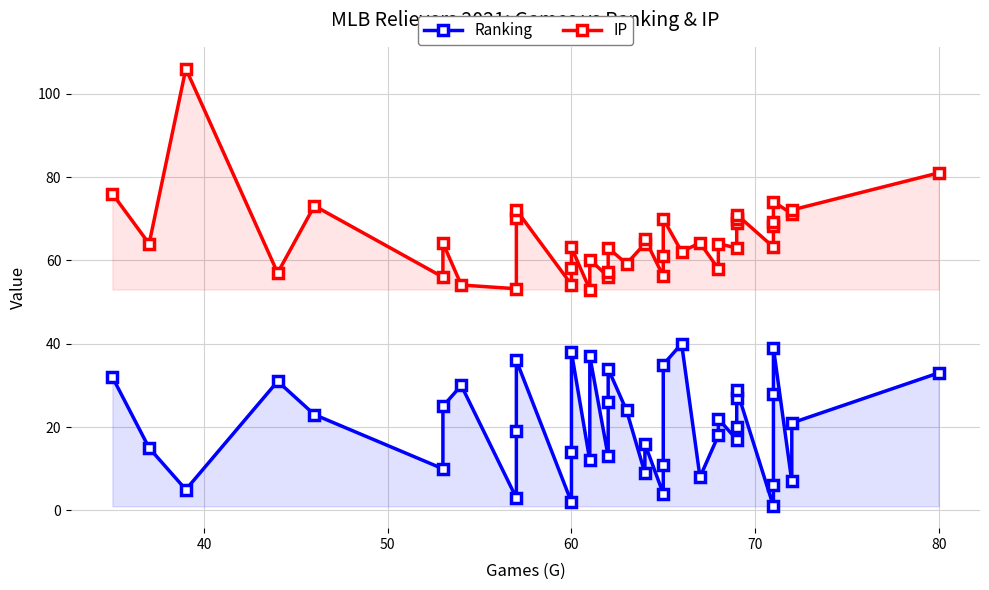

True or false: IP and Ranking intersect in this chart.

False